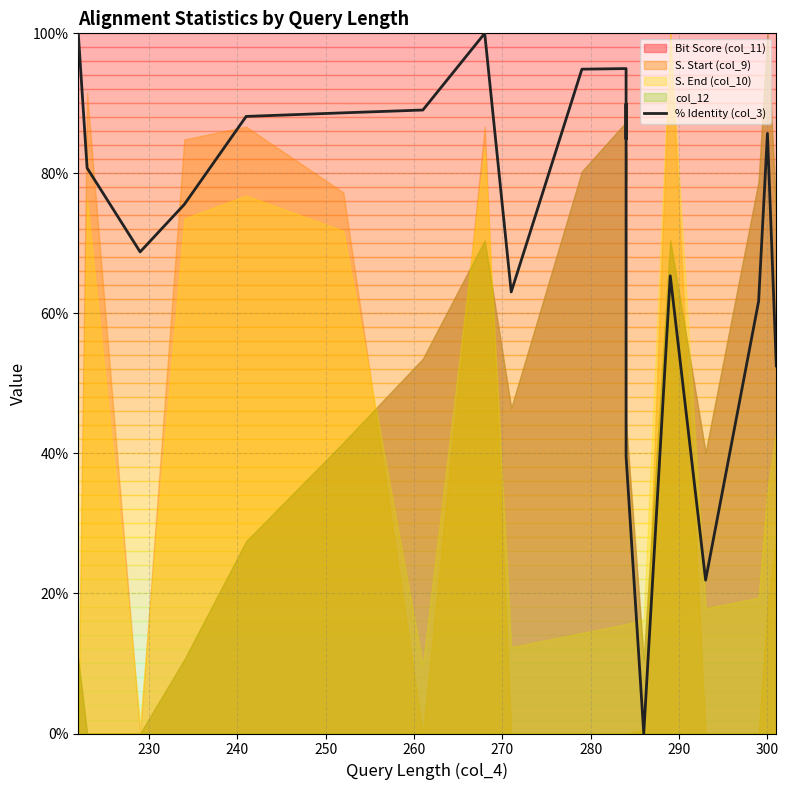

What is the value of the 6th point from the left?

88.6